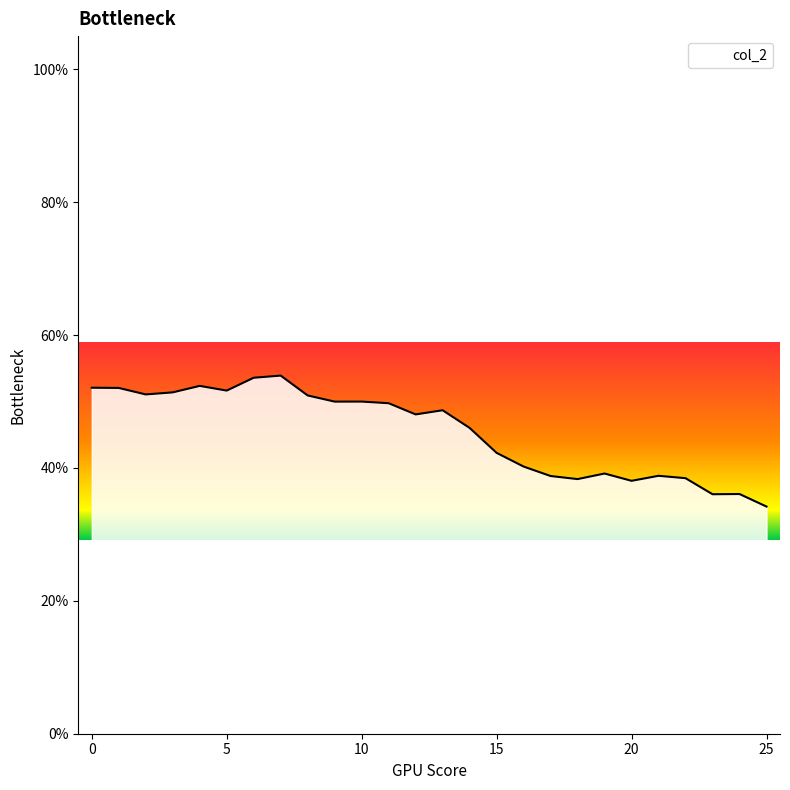

Does the chart have visible grid lines?

No